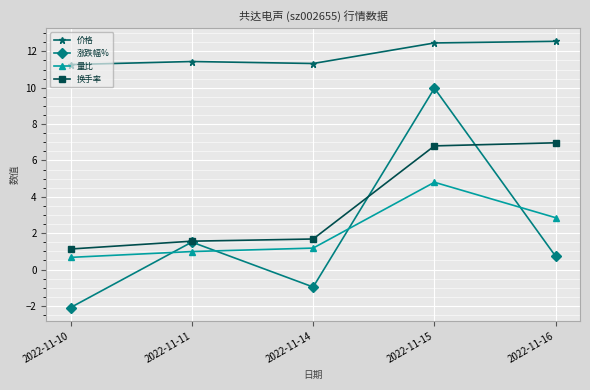

What is the value of the 价格 point at the 3rd from the left?

11.3